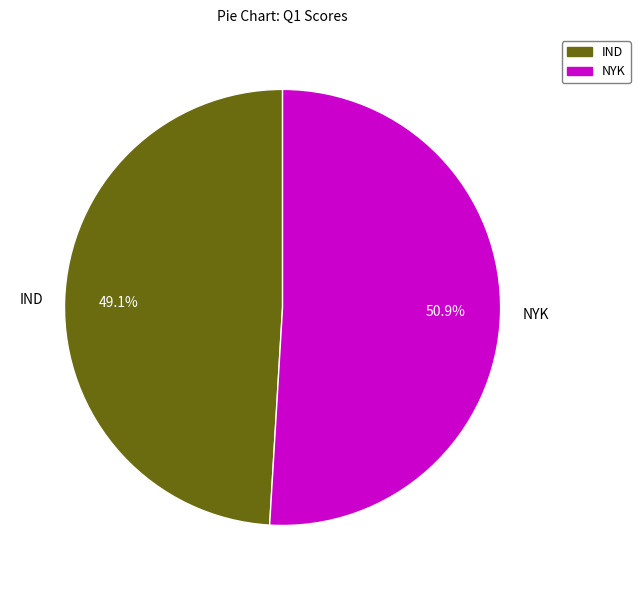

To the nearest percent, what is the combined percentage of NYK and IND?

100%